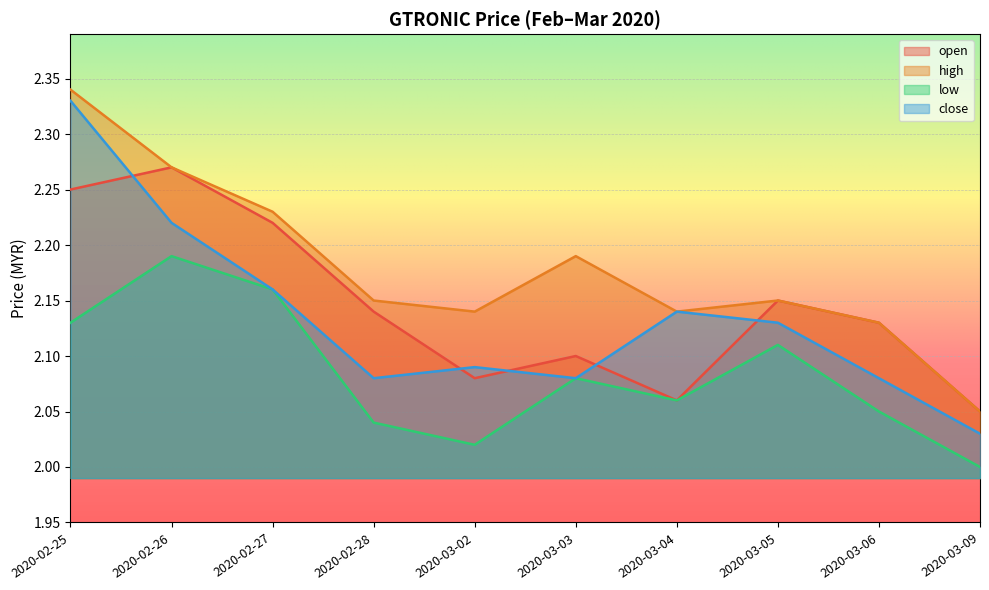

Which has a higher value, 2020-02-27 or 2020-03-06?

2020-02-27